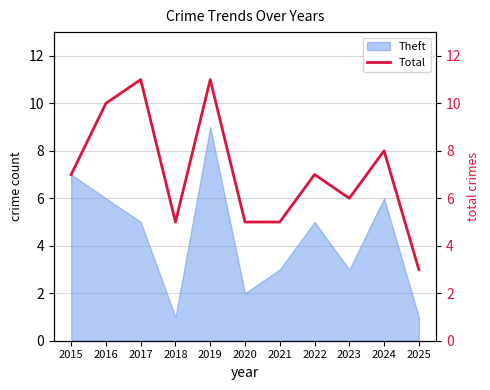

Count the values in the range 5 to 10.

8